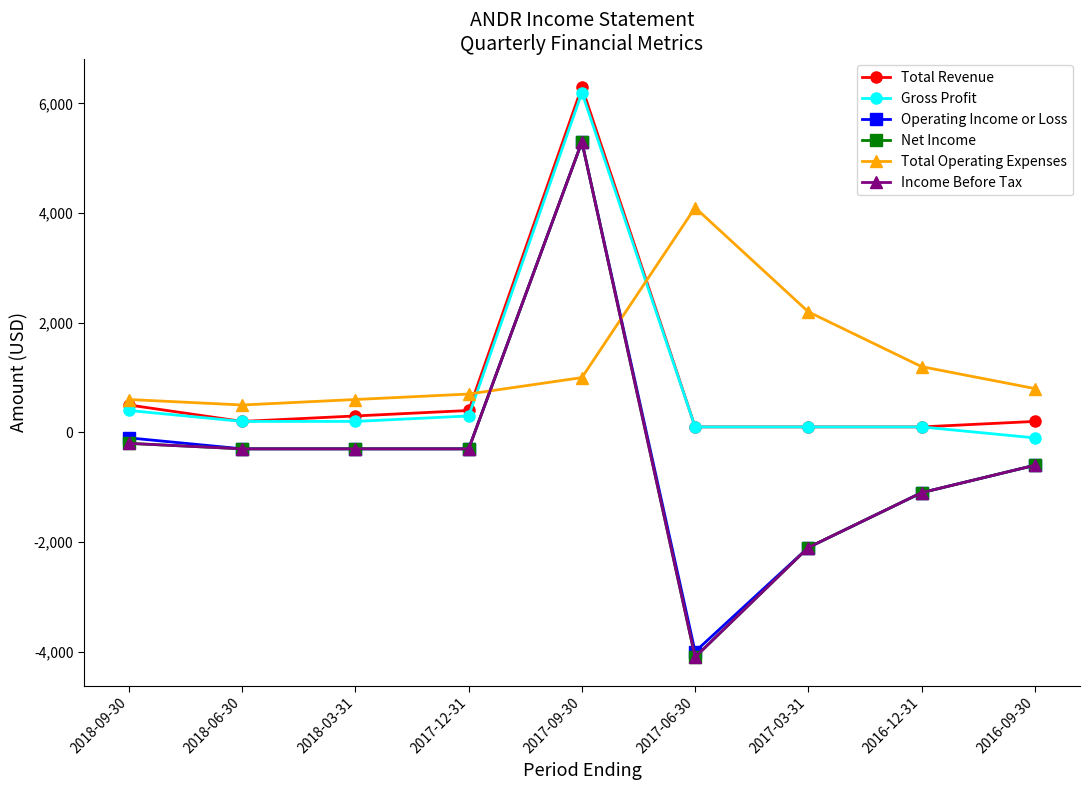

Rank the categories by Operating Income or Loss value from highest to lowest.

2017-09-30, 2018-09-30, 2018-06-30, 2018-03-31, 2017-12-31, 2016-09-30, 2016-12-31, 2017-03-31, 2017-06-30